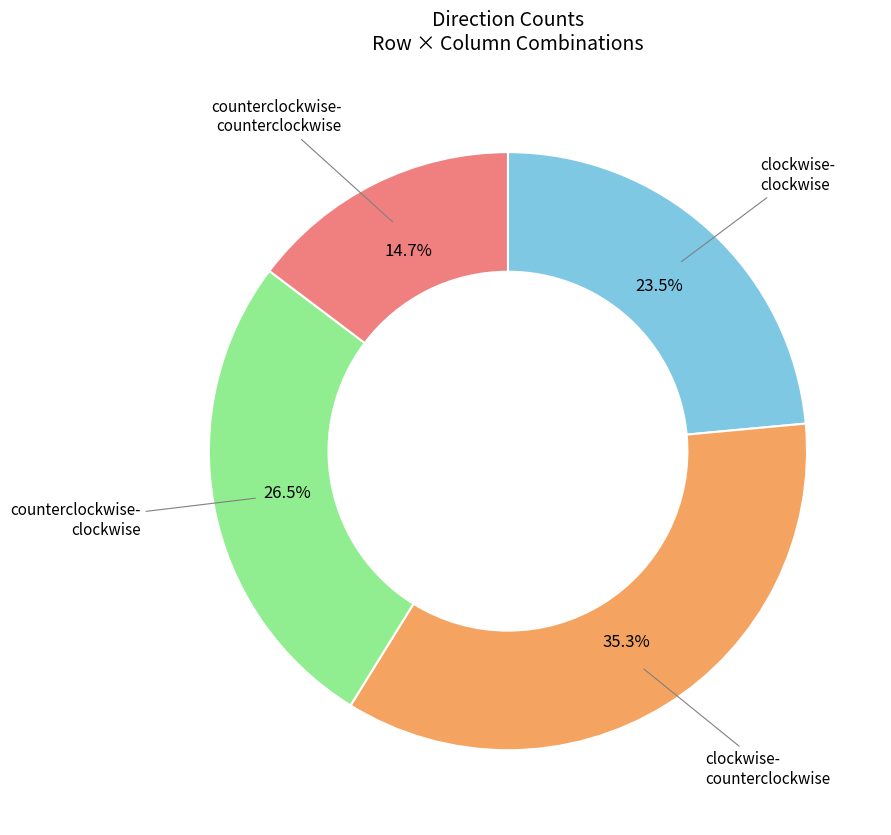

To the nearest percent, what is the difference between the largest and smallest slice percentages?

21%